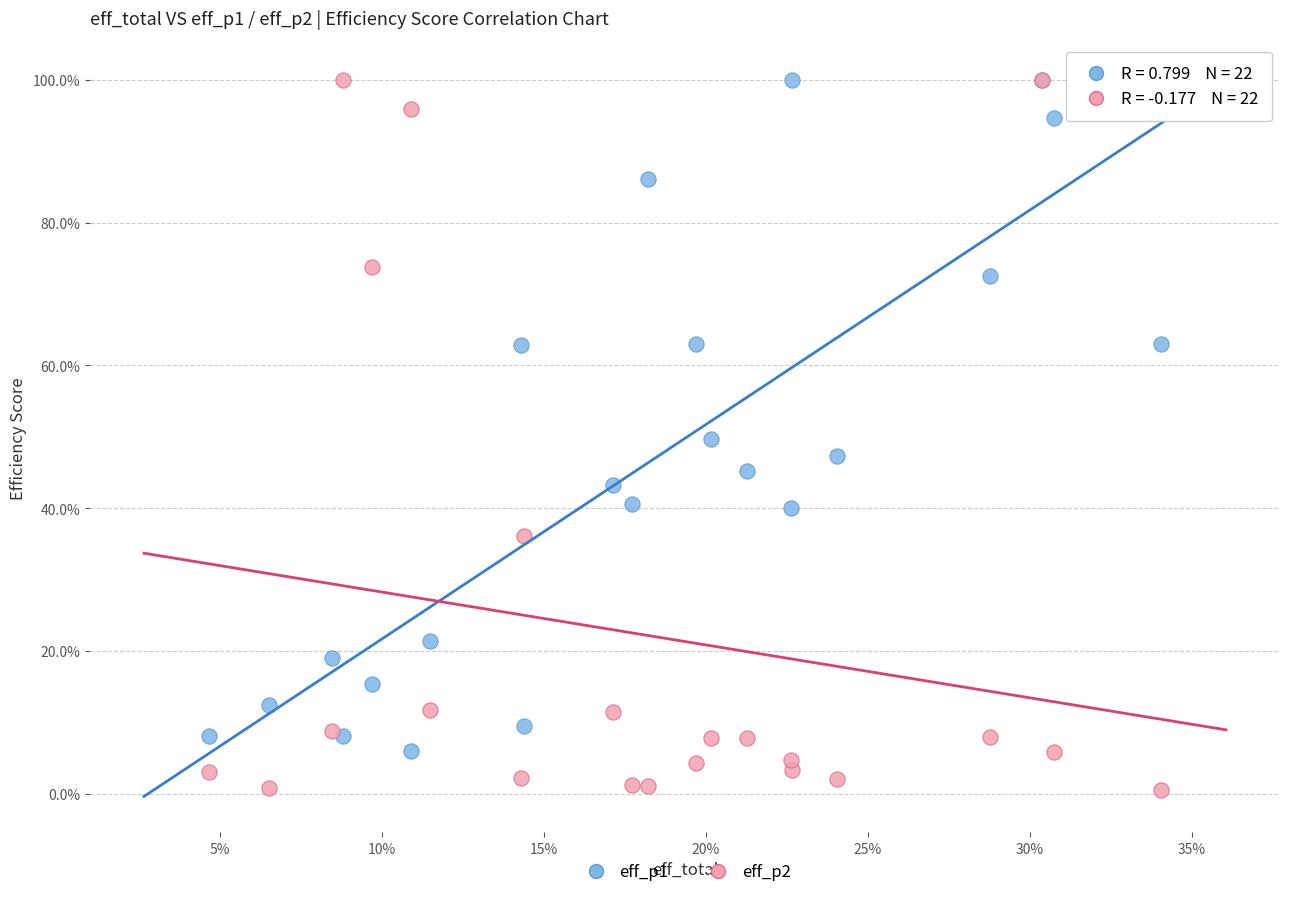

What are all the series names shown in the legend?

eff_p1, eff_p2